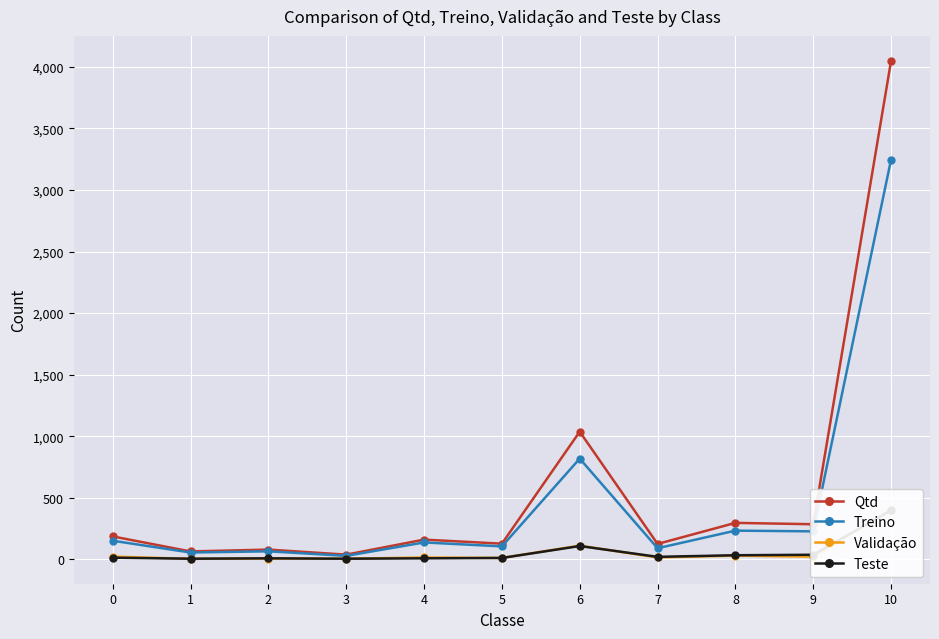

True or false: Teste has a value of 5 at 1.

True